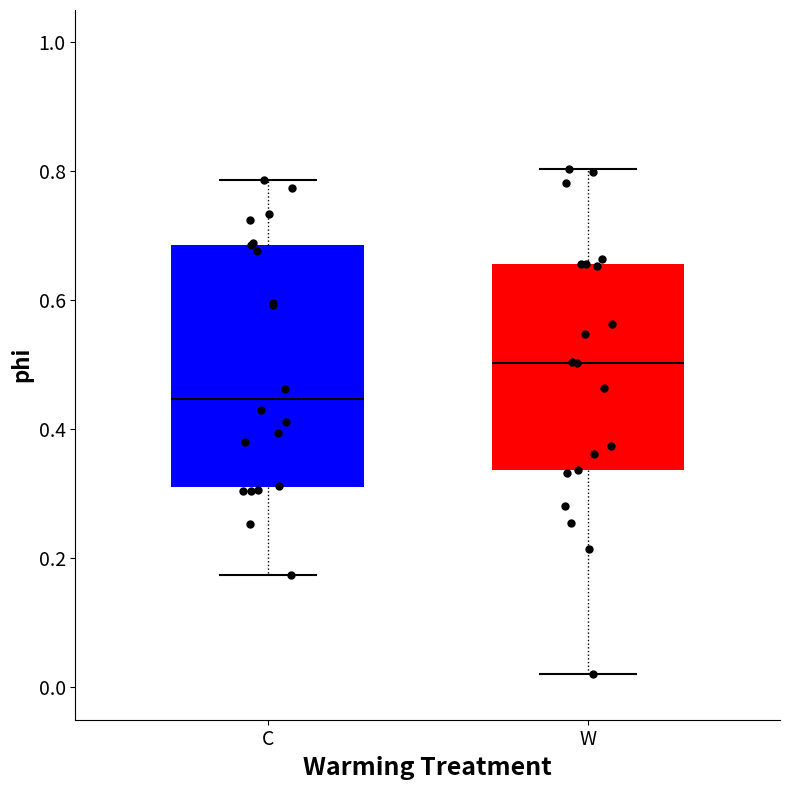

Which box has the highest median line?

W